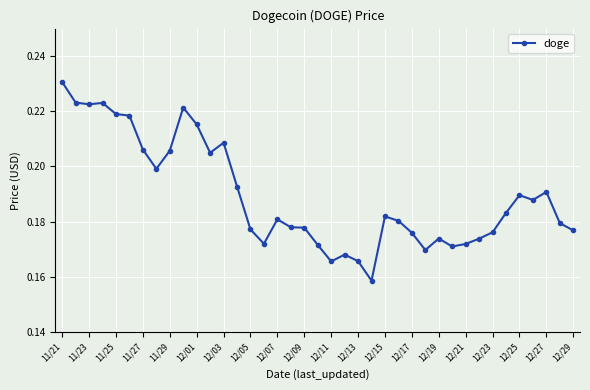

How many values are between 0 and 1?

39